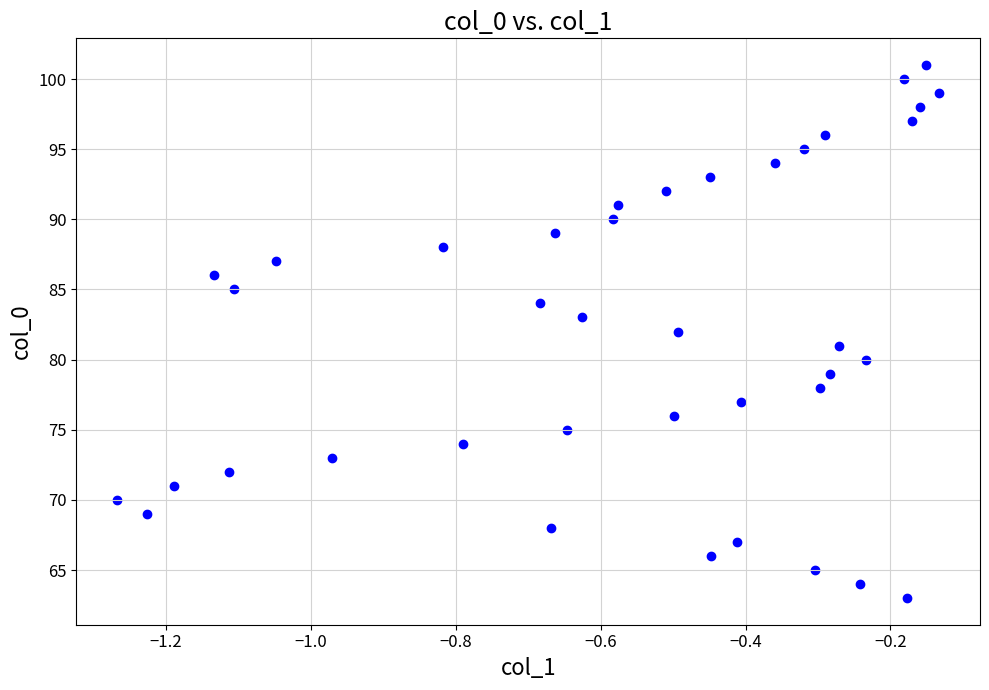

What is the range of Y values (max minus min)?

38